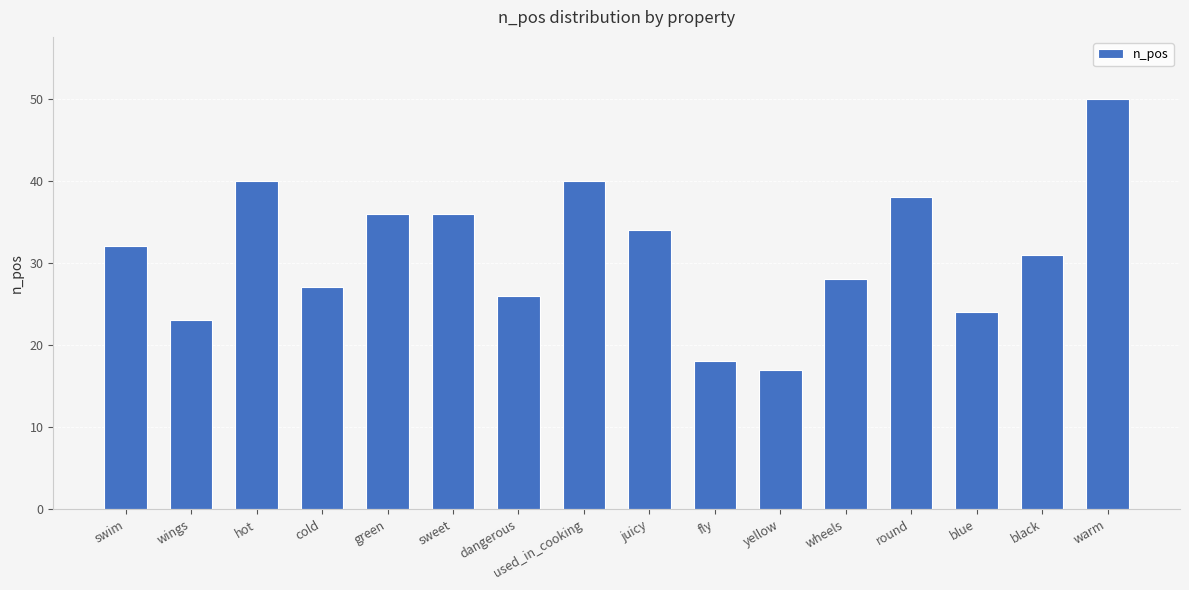

What is the average value?

31